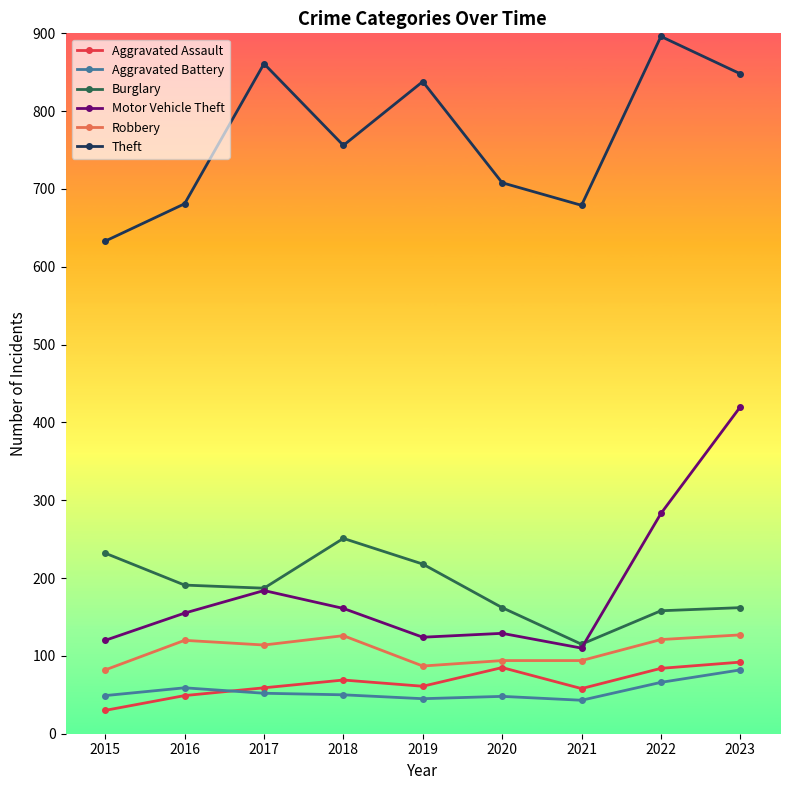

Which series changed the most between 2022 and 2023?

Motor Vehicle Theft